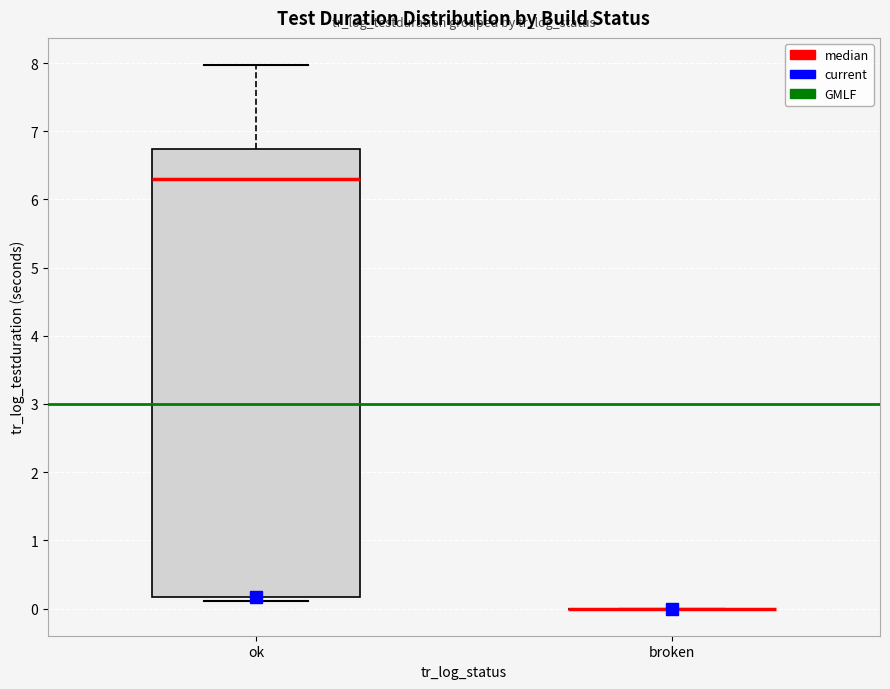

Reading left to right, read every box against the y-axis: the position of its median line, the range the box covers, and the ends of its whiskers. The values are not printed on the chart, so give them approximately, as read against the axis.

ok: median 6.3, box 0.2 to 6.7, whiskers 0.1 to 8.0
broken: box collapsed to a line at 0.0, whiskers 0.0 to 0.0